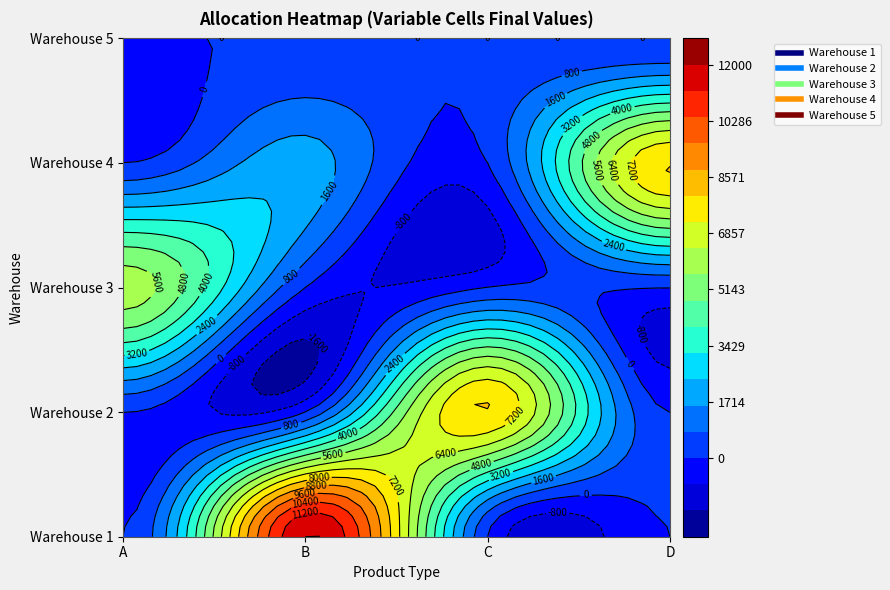

Rank the series by their maximum value, from lowest to highest.

Warehouse 5, Warehouse 3, Warehouse 2, Warehouse 4, Warehouse 1